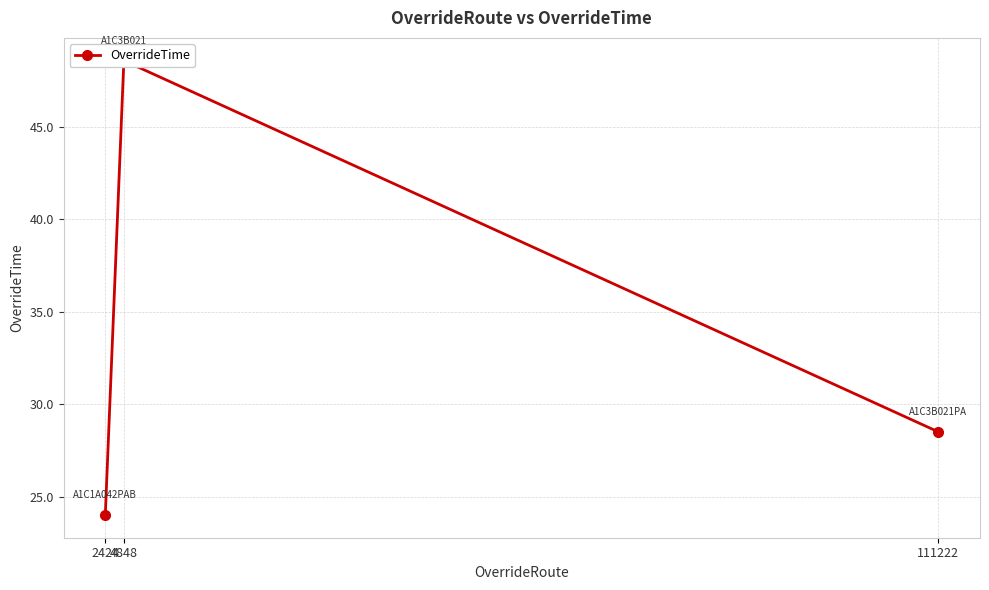

What is the value of the 2nd point from the left?

48.6